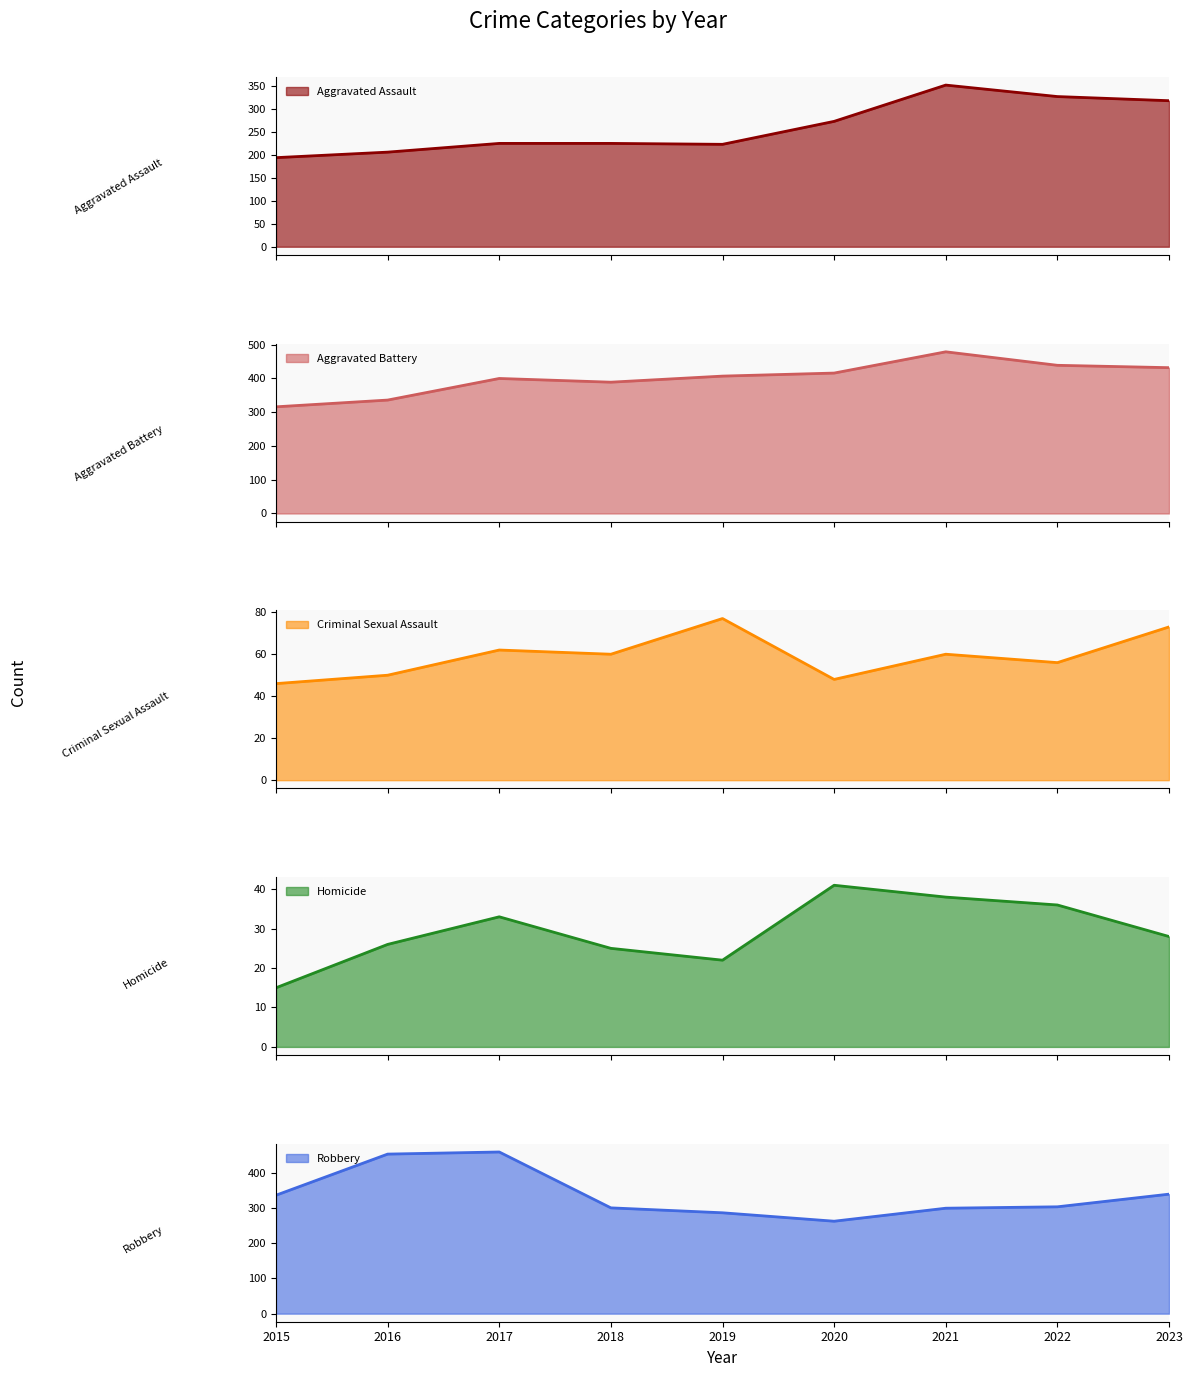

The value of Homicide at 2023 is 8. True or false?

False